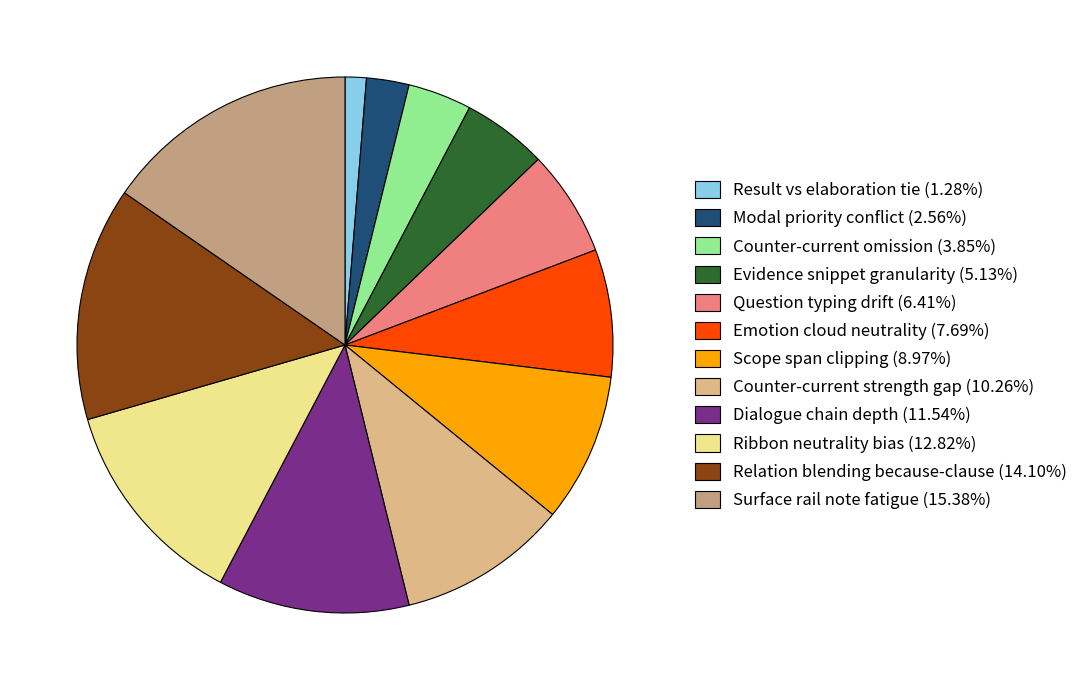

What is the change in value from Modal priority conflict to Relation blending because-clause?

+9